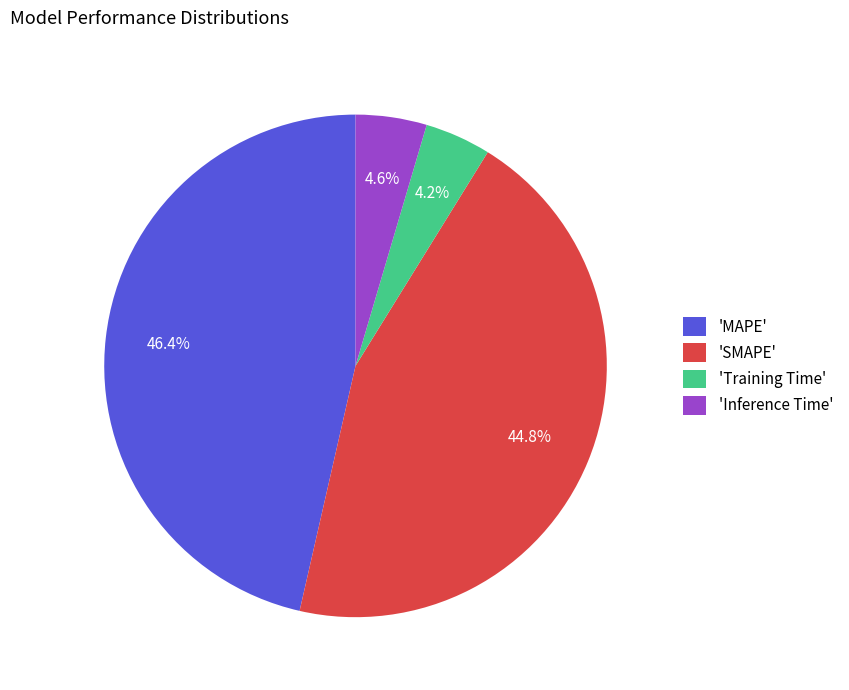

Does any single category account for the majority?

No